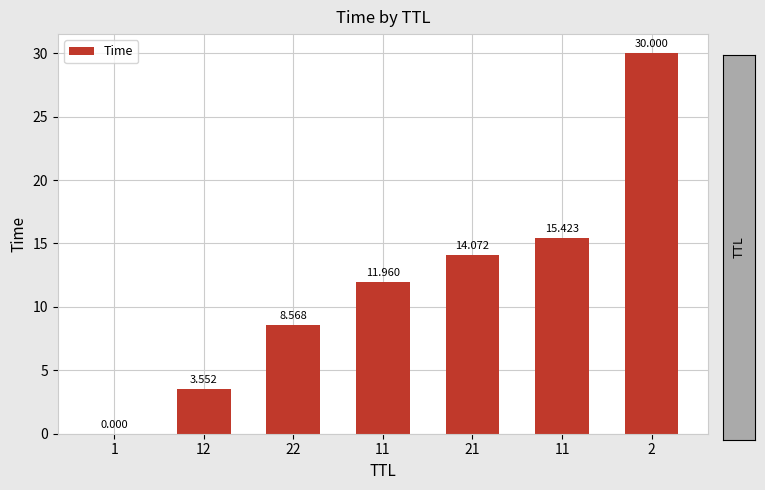

What is the value of the 2nd bar from the left?

3.6